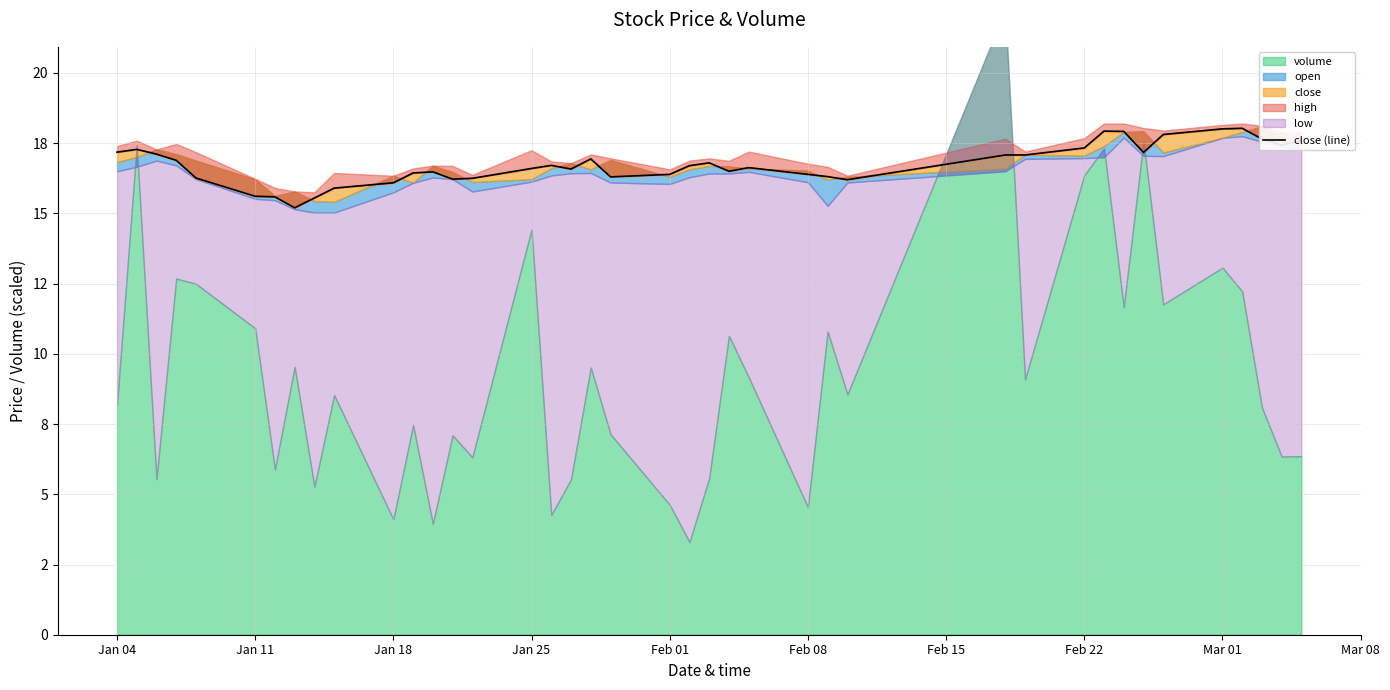

How many points are higher than both their immediate neighbors (excluding endpoints)?

8